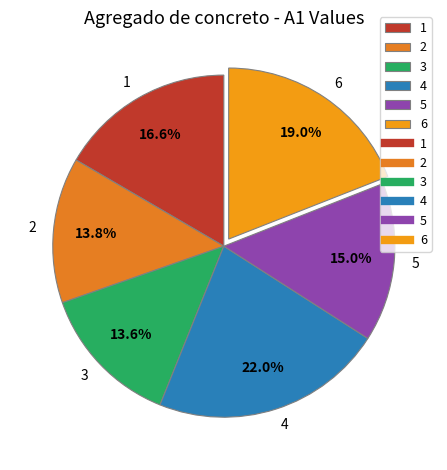

How many slices are in this pie chart?

6